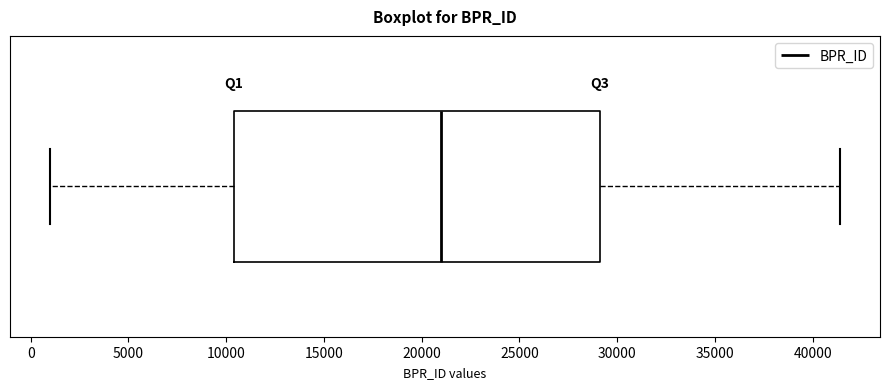

Transcribe this box plot: give where the median line is, the range the box spans, and where the two whiskers end, as read against the x-axis. The values are not printed on the chart, so give them approximately, as read against the axis.

median 21000, box 10500 to 29000, whiskers 1000 to 41500